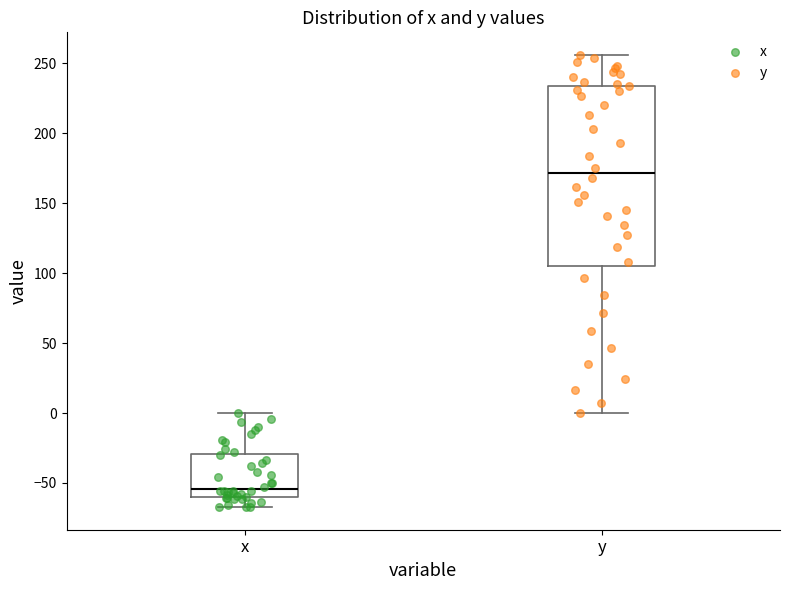

Which box is the tallest, from its lower edge to its upper edge?

y